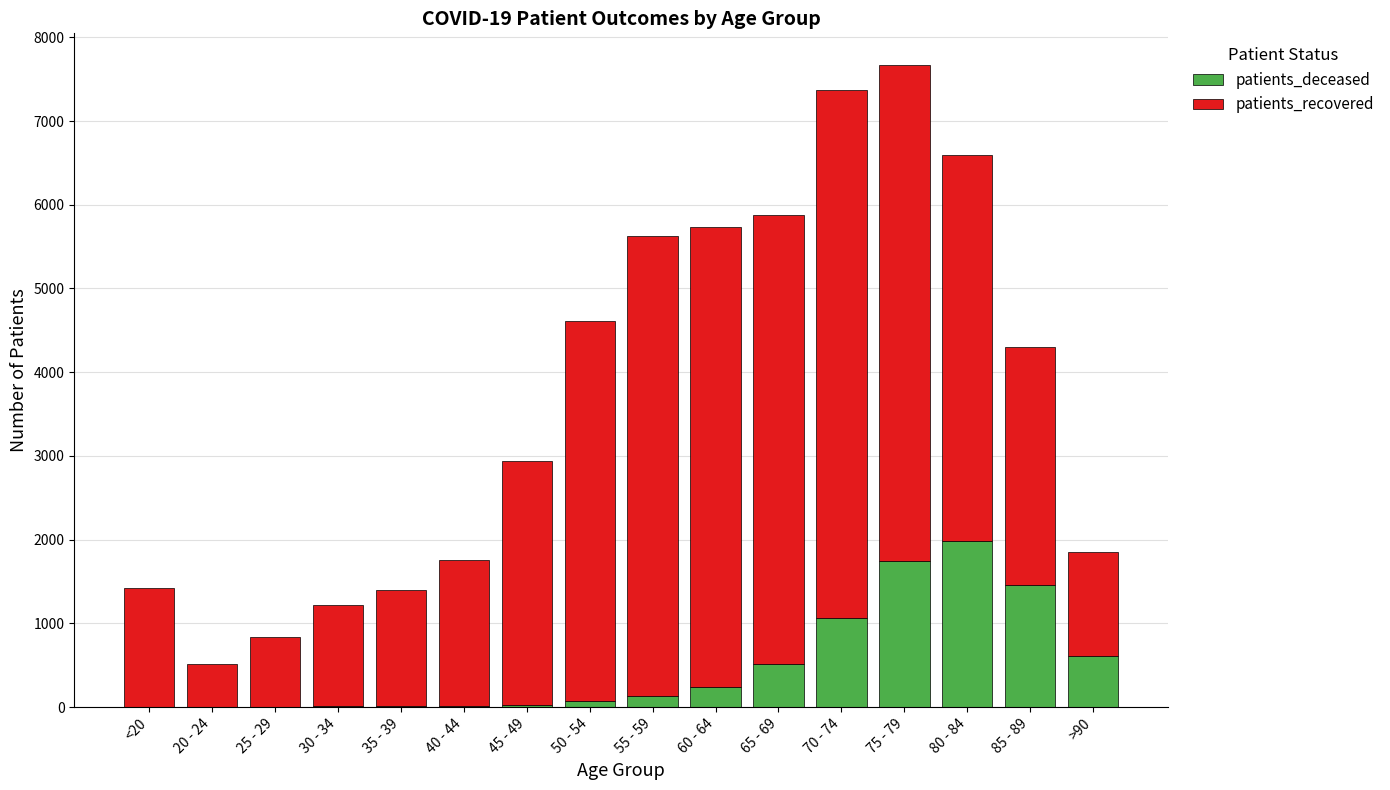

Which category has the highest value in the patients_deceased series?

80 - 84